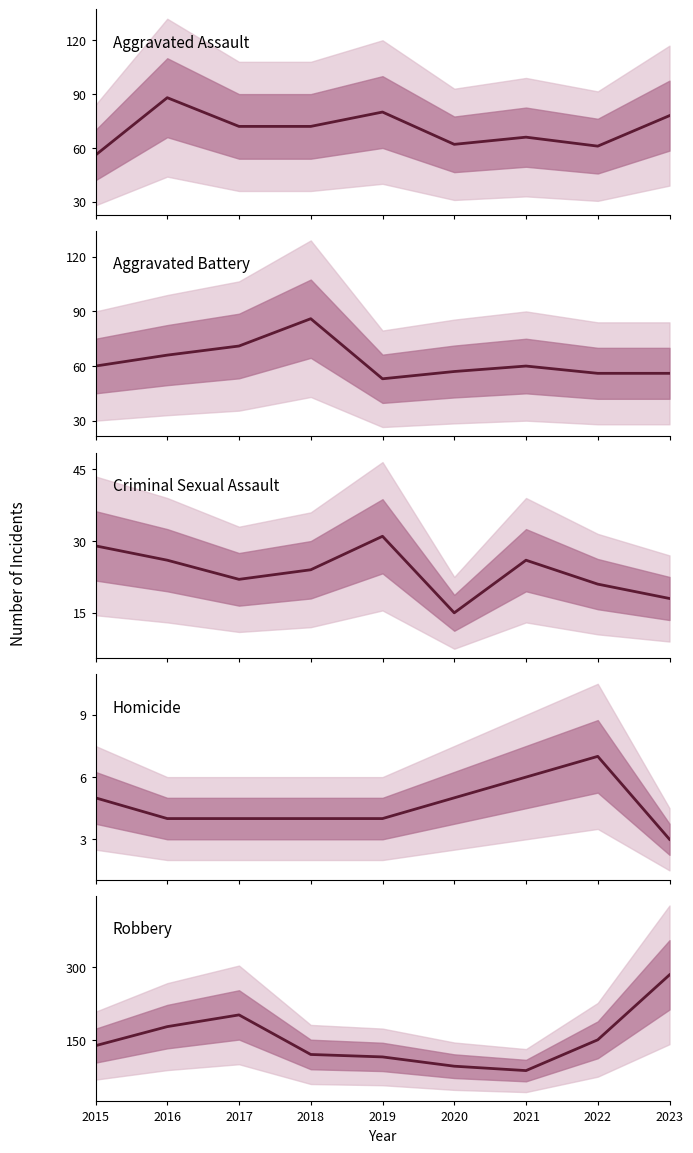

In Robbery, how many points are lower than both neighbors (excluding endpoints)?

1